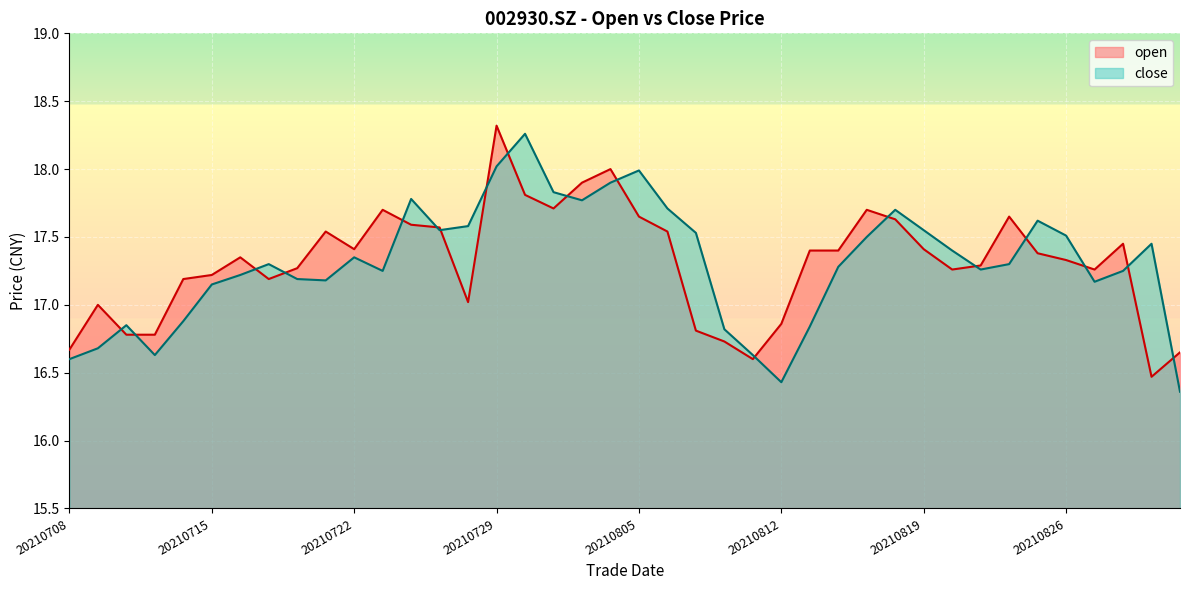

Reading left to right, what are all the values shown in this chart?

open: 16.7	17.0	16.8	16.8	17.2	17.2	17.4	17.2	17.3	17.5	17.4	17.7	17.6	17.6	17.0	18.3	17.8	17.7	17.9	18.0	17.6	17.5	16.8	16.7	16.6	16.9	17.4	17.4	17.7	17.6	17.4	17.3	17.3	17.6	17.4	17.3	17.3	17.4	16.5	16.6
close: 16.6	16.7	16.9	16.6	16.9	17.1	17.2	17.3	17.2	17.2	17.4	17.2	17.8	17.6	17.6	18.0	18.3	17.8	17.8	17.9	18.0	17.7	17.5	16.8	16.6	16.4	16.8	17.3	17.5	17.7	17.6	17.4	17.3	17.3	17.6	17.5	17.2	17.2	17.4	16.4